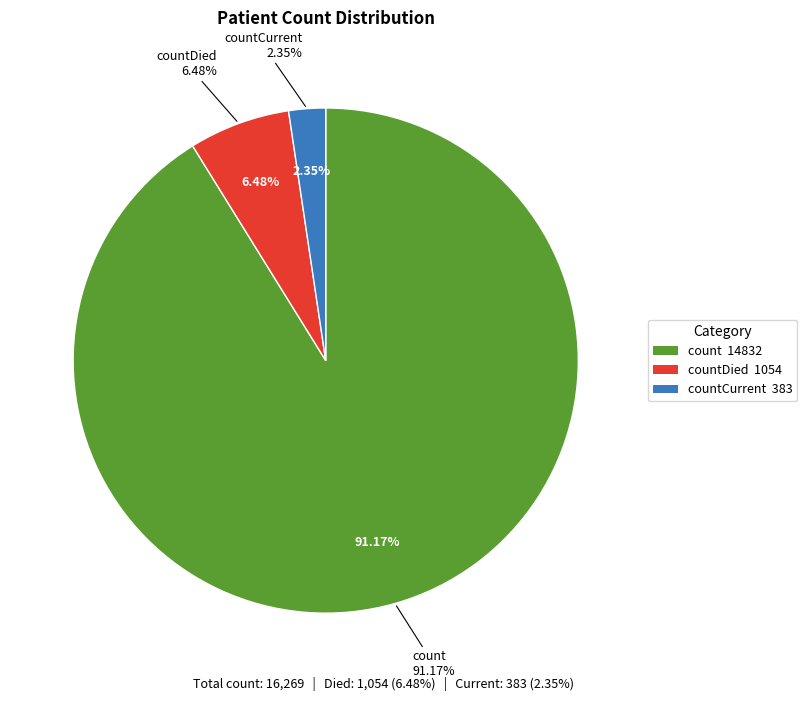

Is there any slice that represents more than half of the pie?

Yes